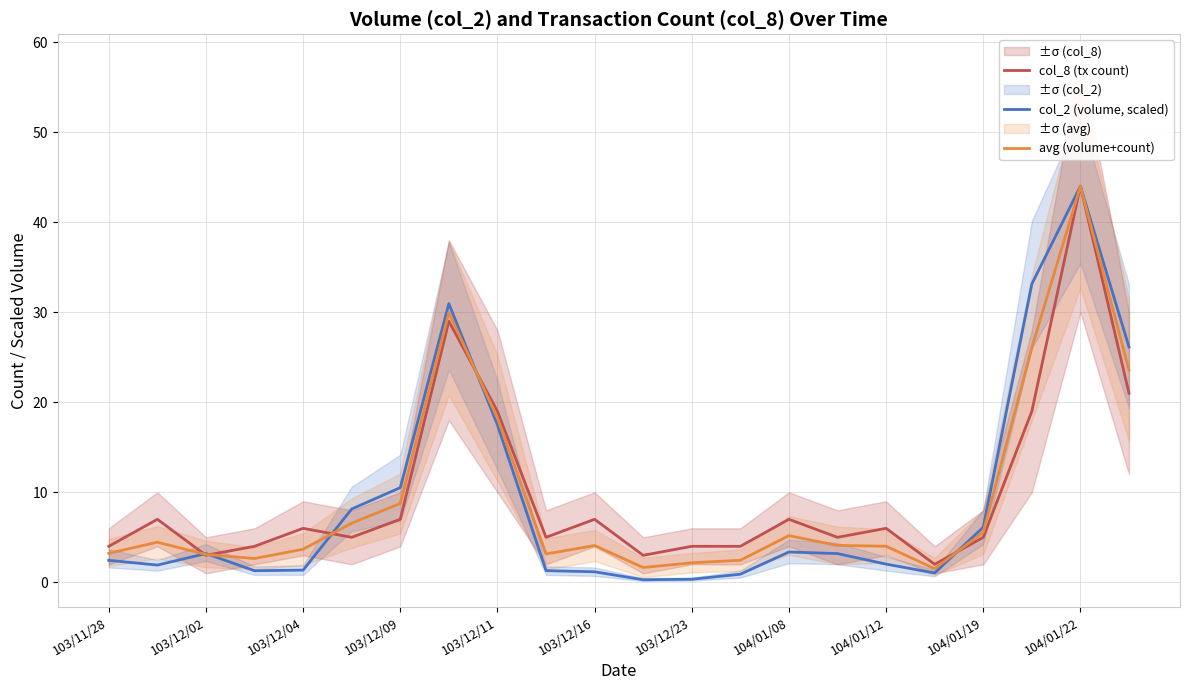

Reading left to right, list all the values displayed in this chart.

col_8 (tx count): 4.0	7.0	3.0	4.0	6.0	5.0	7.0	29.0	19.0	5.0	7.0	3.0	4.0	4.0	7.0	5.0	6.0	2.0	5.0	19.0	44.0	21.0
col_2 (volume, scaled): 2.4	1.9	3.2	1.3	1.4	8.1	10.5	31.0	17.5	1.3	1.2	0.3	0.3	0.9	3.4	3.2	2.0	1.0	6.1	33.1	44.0	26.1
avg (volume+count): 3.2	4.5	3.1	2.6	3.7	6.6	8.8	30.0	18.2	3.1	4.1	1.6	2.2	2.5	5.2	4.1	4.0	1.5	5.6	26.1	44.0	23.6